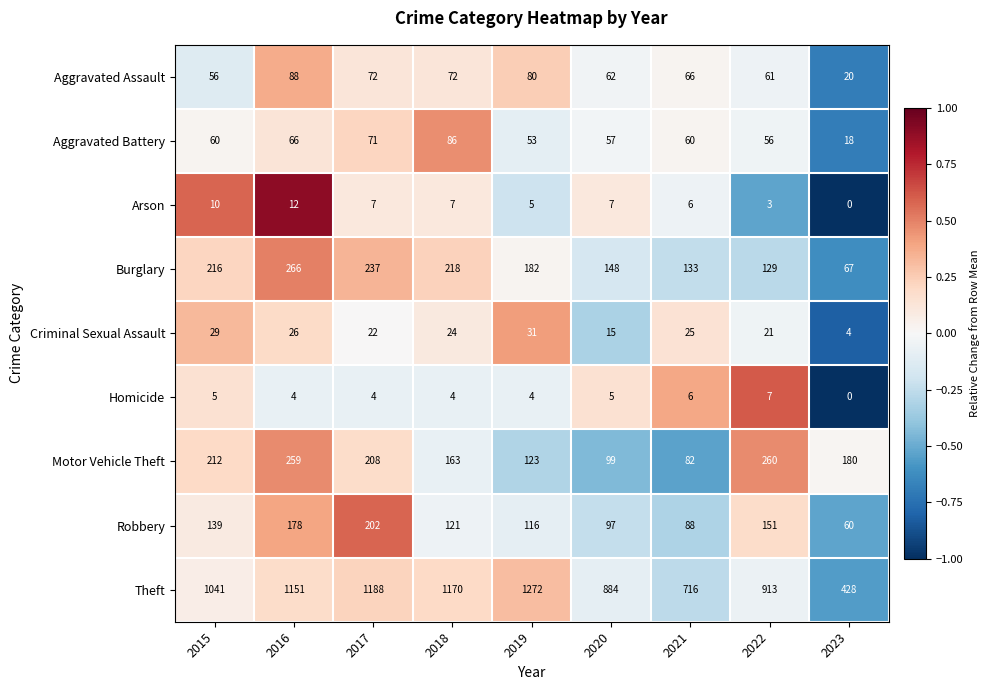

Rank the series by their maximum value, from lowest to highest.

Homicide, Arson, Criminal Sexual Assault, Aggravated Battery, Aggravated Assault, Robbery, Motor Vehicle Theft, Burglary, Theft